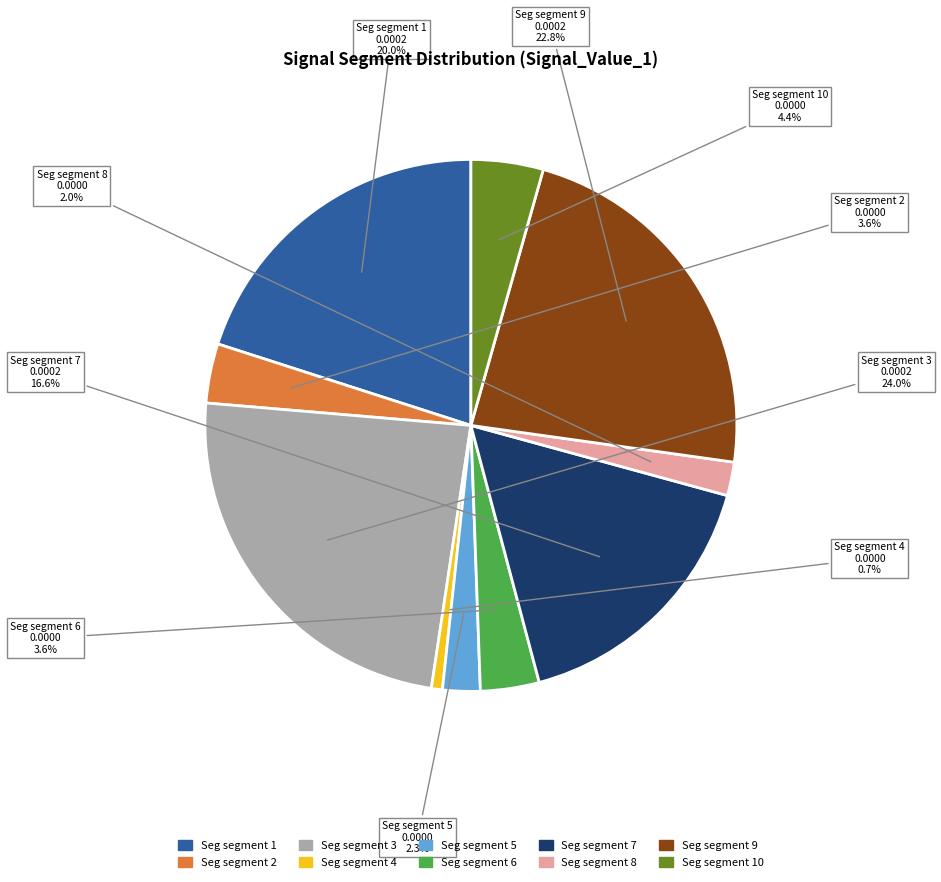

Is there any slice that represents more than half of the pie?

No